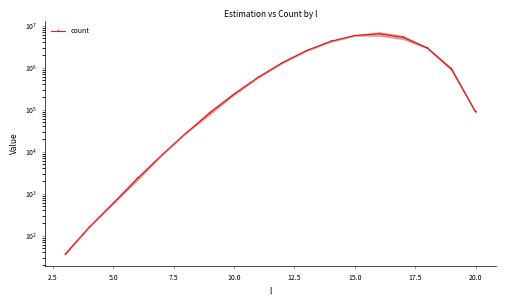

Is this an area chart (filled region under the line)?

No